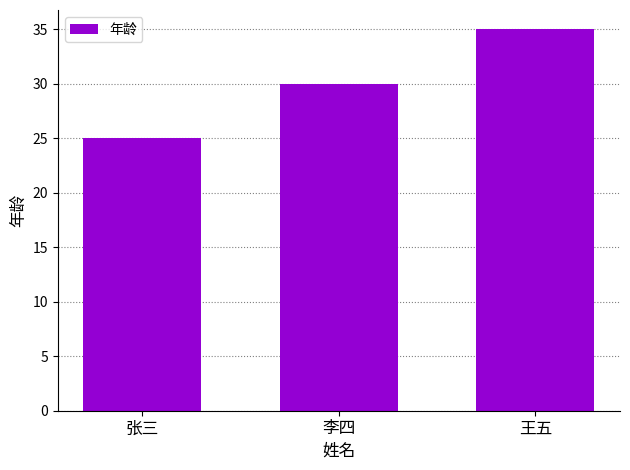

At which label is the value closest to 30?

李四